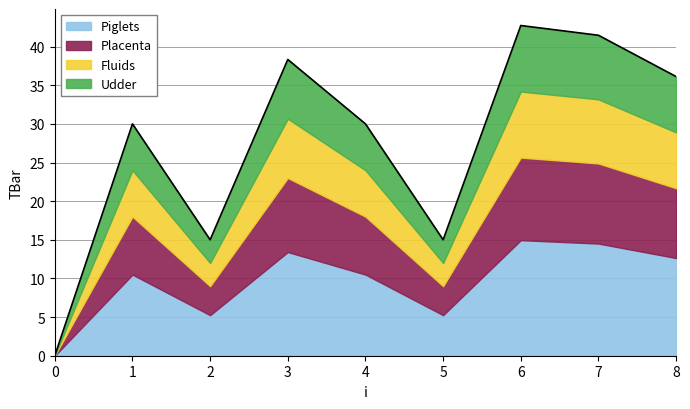

Rank the categories by value from highest to lowest.

6, 7, 3, 8, 1, 4, 2, 5, 0